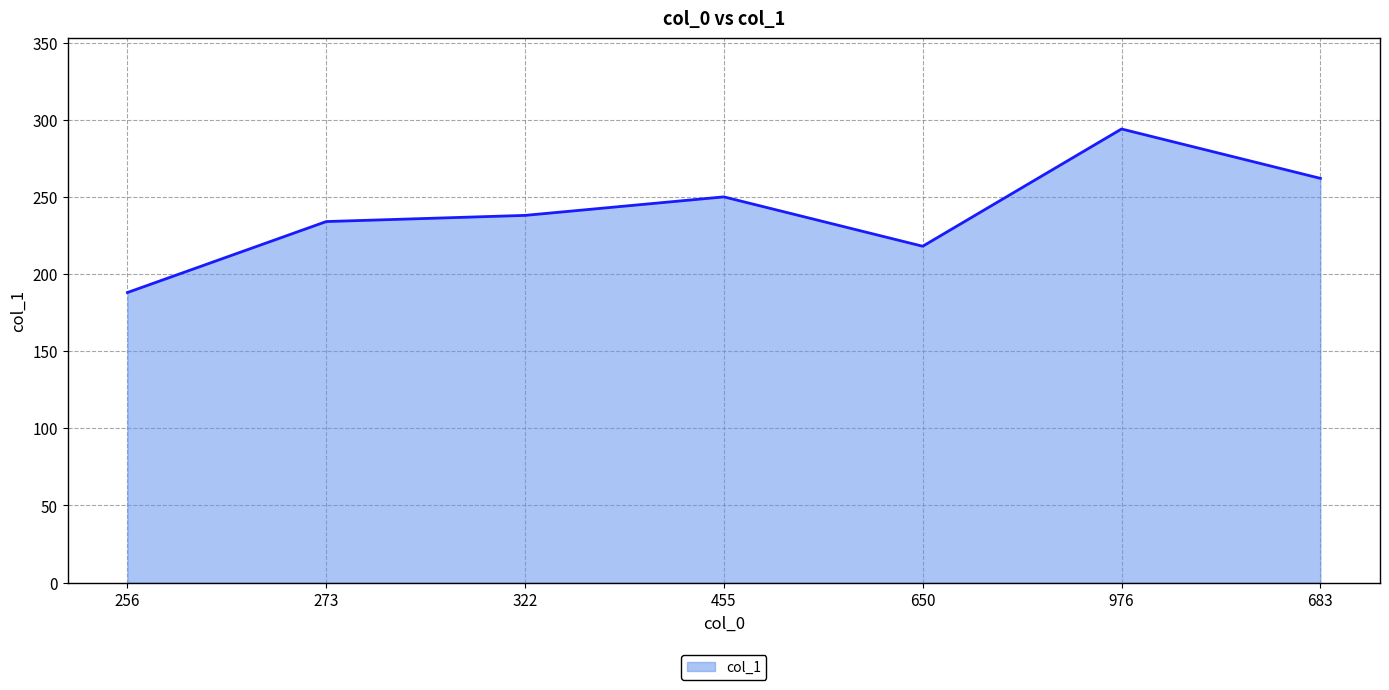

Reading left to right, list all the values displayed in this chart.

256=188	273=234	322=238	455=250	650=218	976=294	683=262